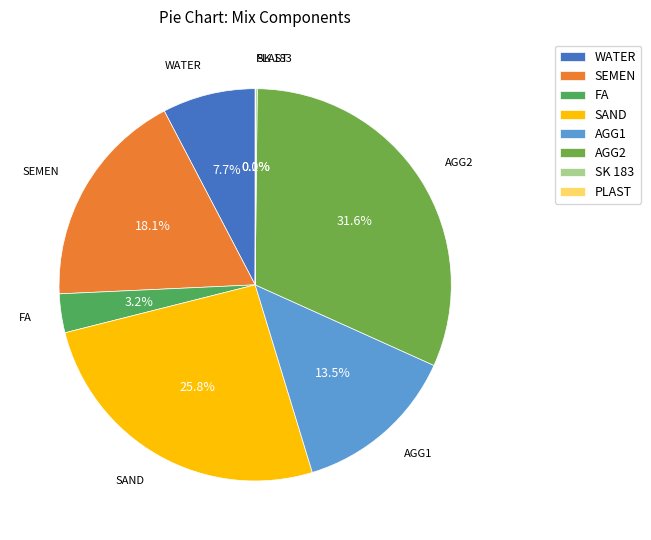

To the nearest percent, what portion does AGG2 represent?

32%